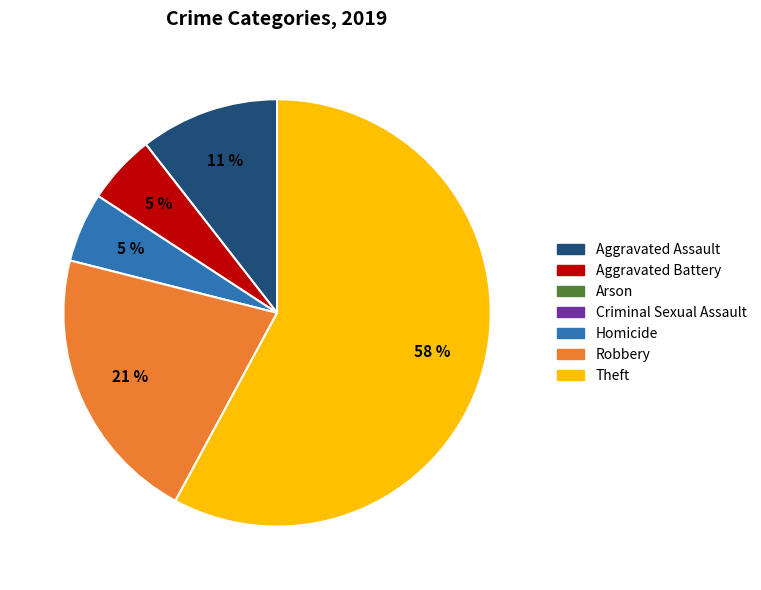

Does any single category account for the majority?

Yes